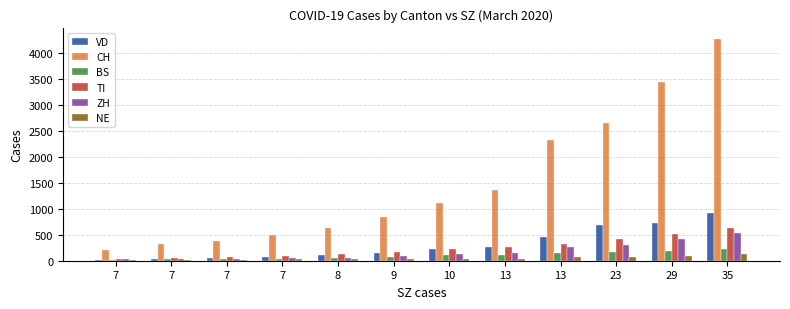

What is the value of the NE bar at the 6th from the left?

33